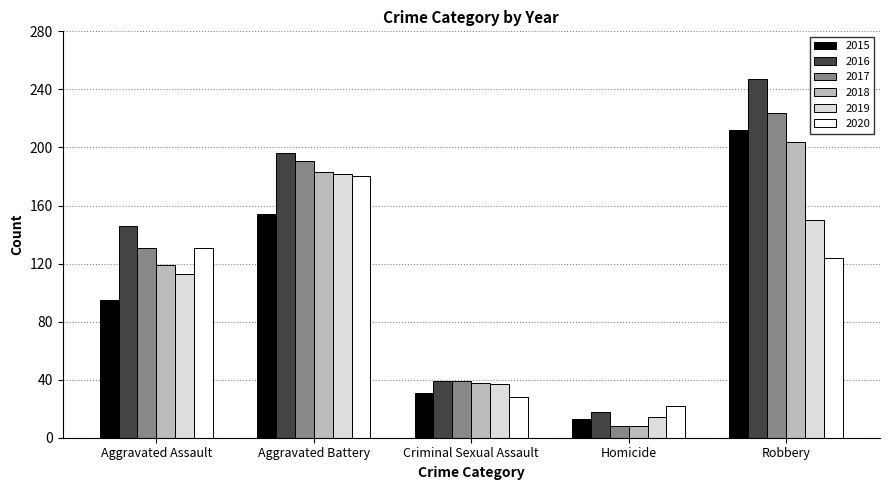

What is the approximate value of 2016 at Robbery, to the nearest 50?

250